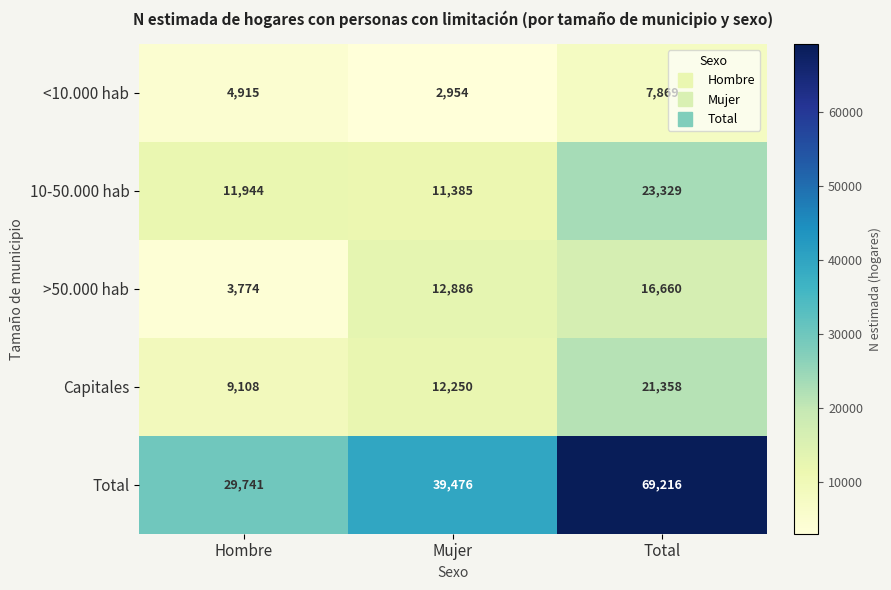

Count the number of data series in this chart.

5